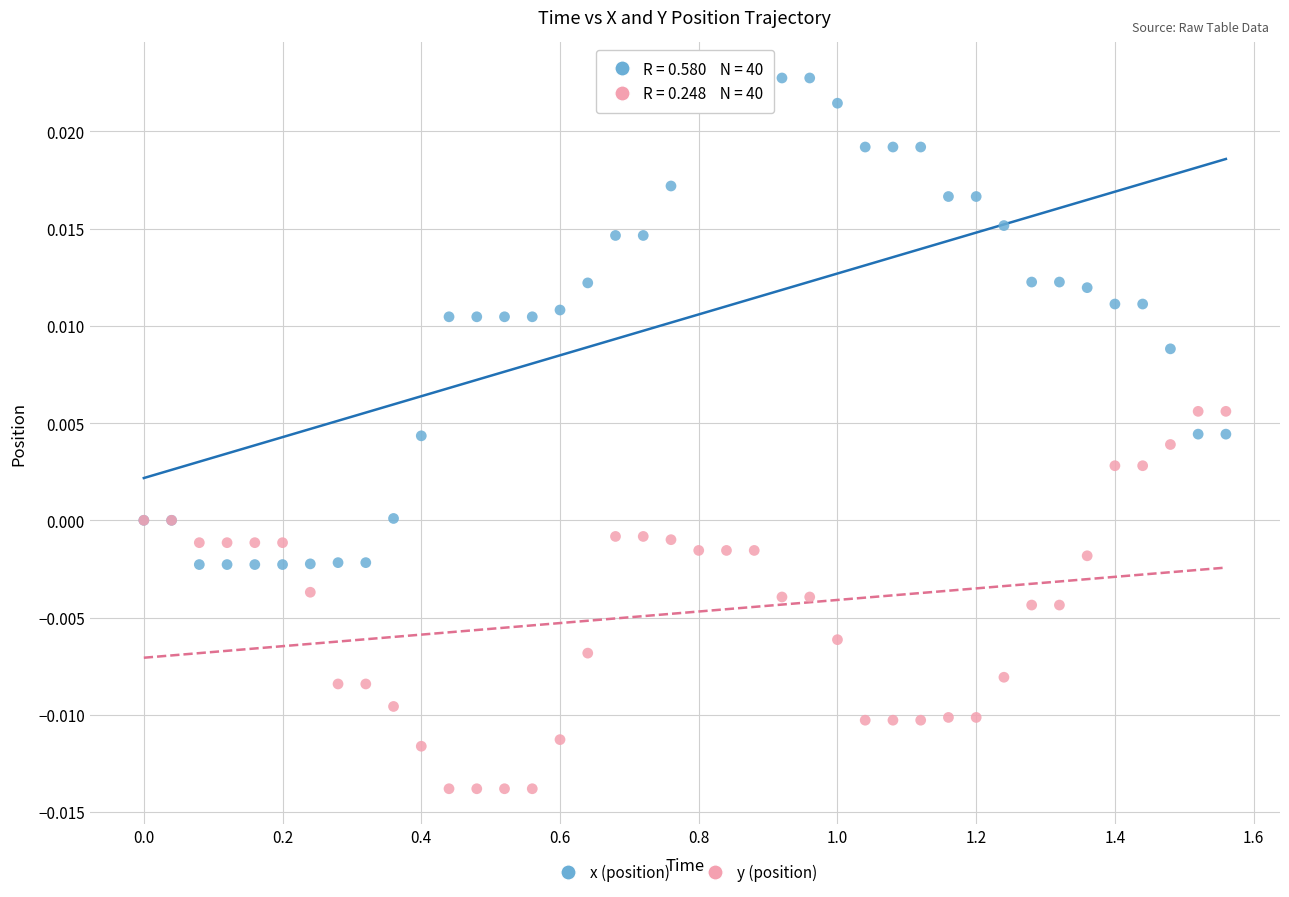

What are all the series names shown in the legend?

x (position), y (position)